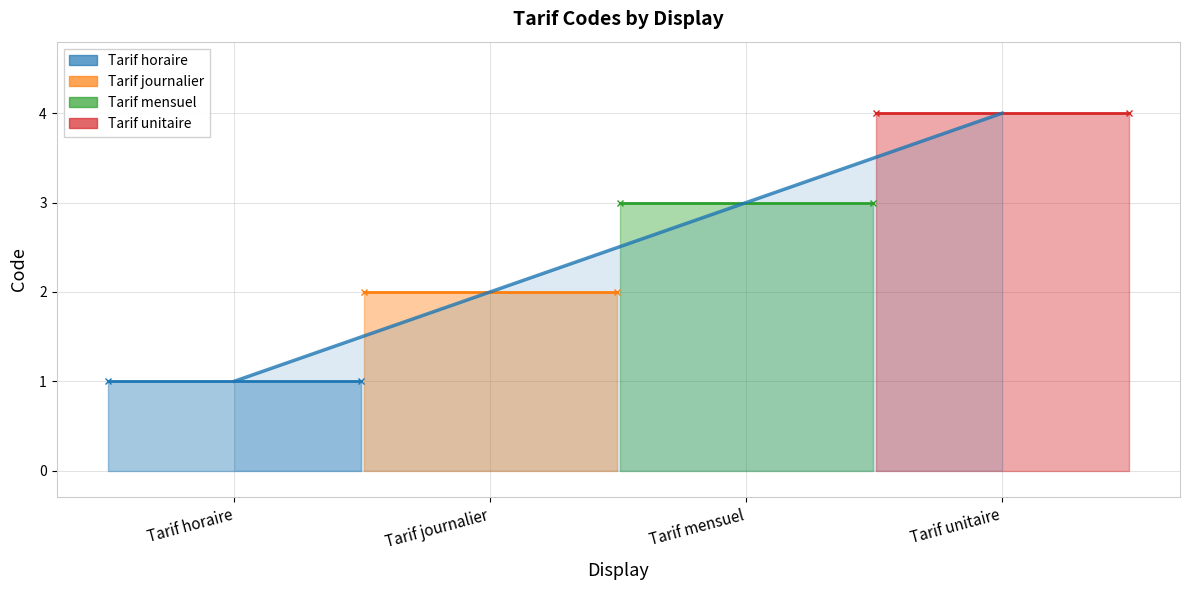

How many values are between 2 and 4?

3